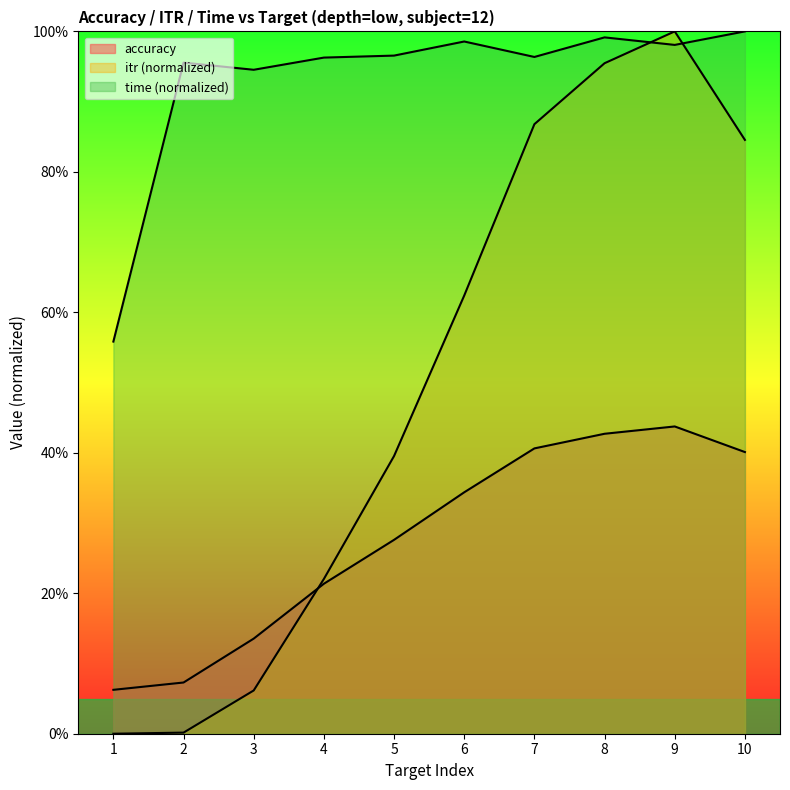

What is the difference between the second highest and minimum values in the itr series?

1.0